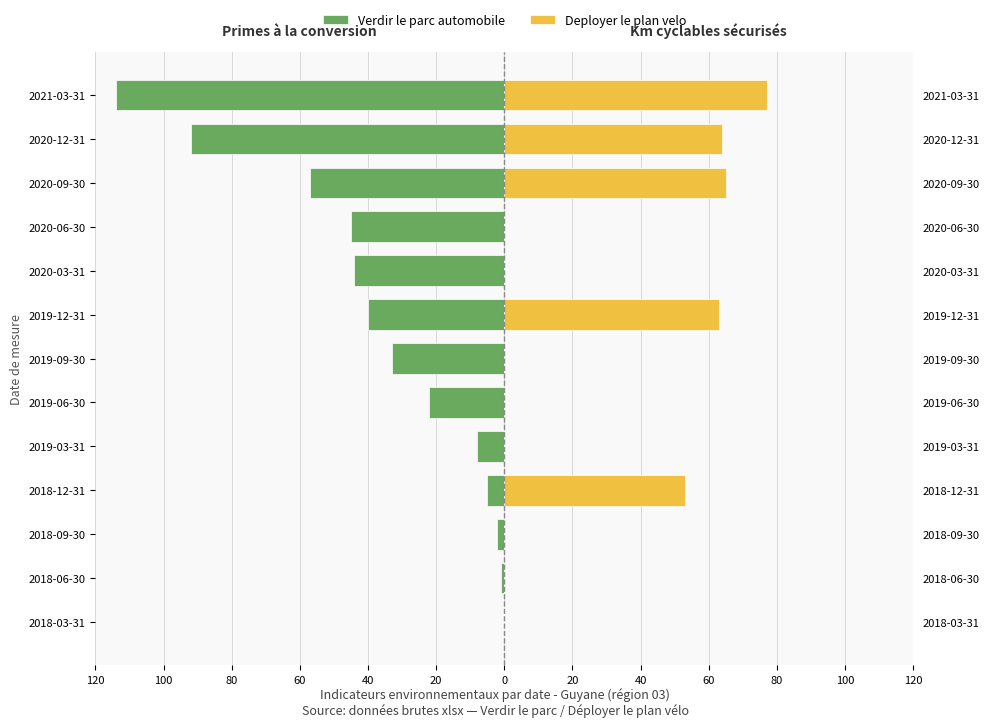

How many data points does each series have?

13